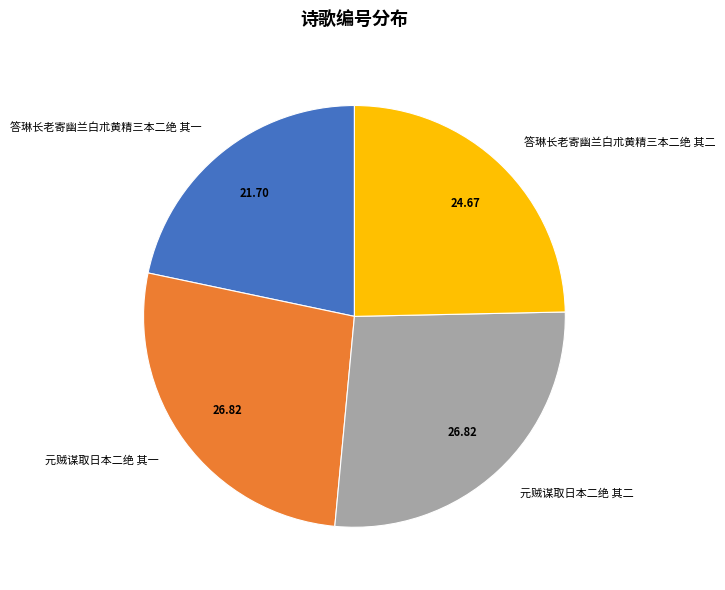

Do 元贼谋取日本二绝 其一 and 答琳长老寄幽兰白朮黄精三本二绝 其二 together represent more than half of the pie?

Yes